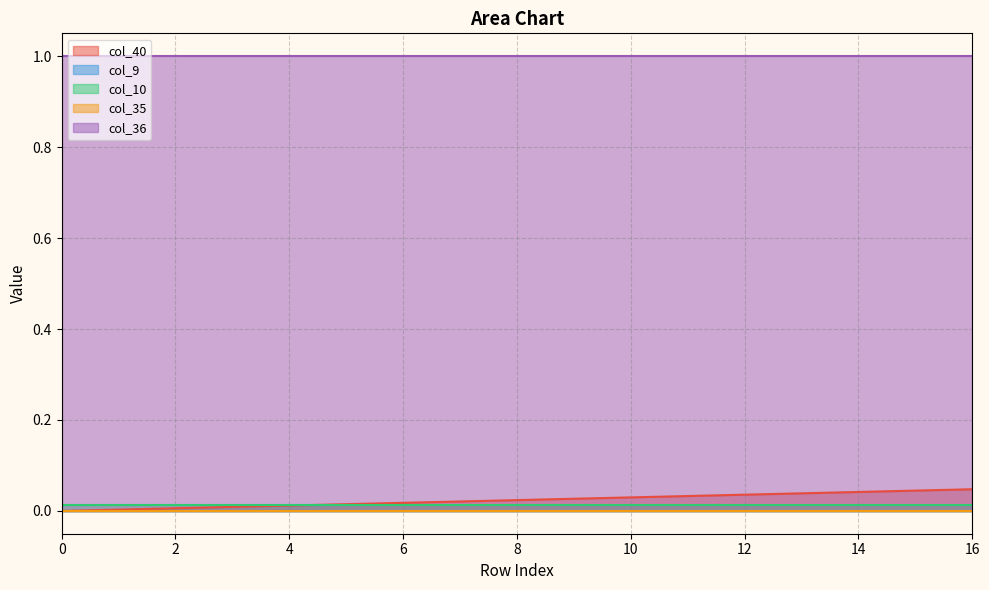

Does the chart have visible grid lines?

Yes